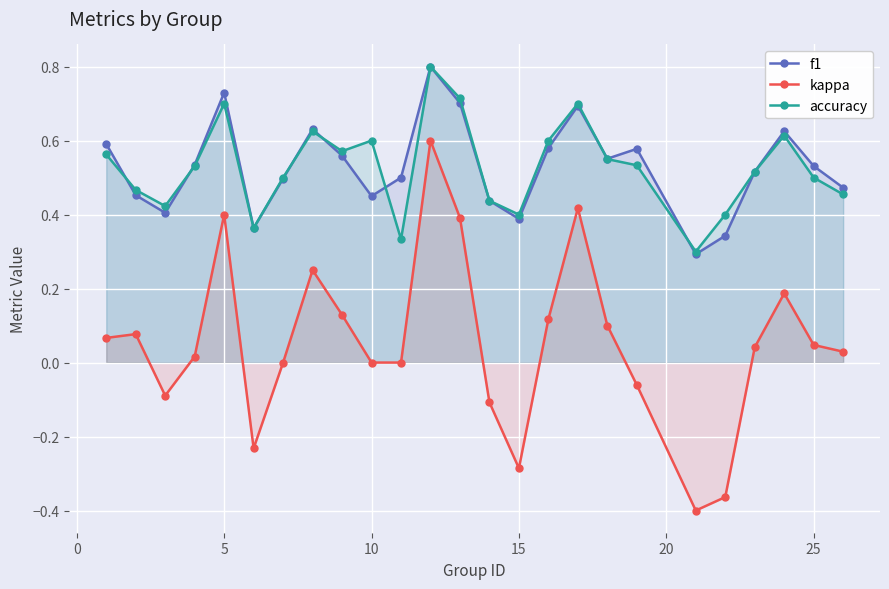

List the series in order of their peak value, highest first.

f1, accuracy, kappa